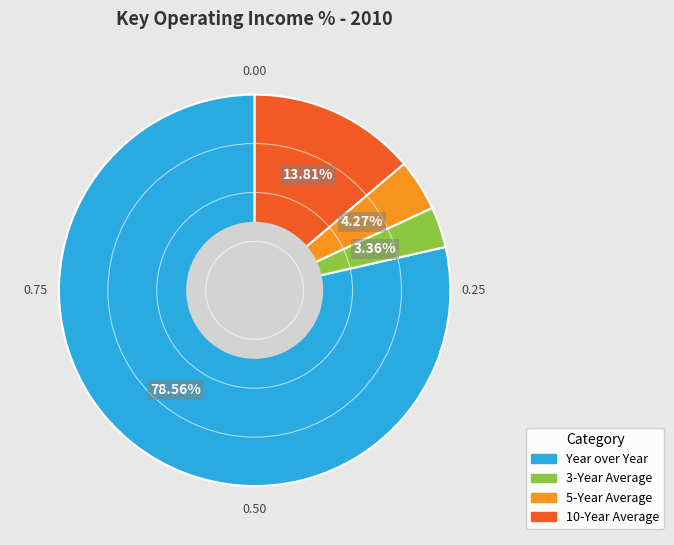

Approximately how many times larger is the value at 10-Year Average compared to Year over Year?

0.2